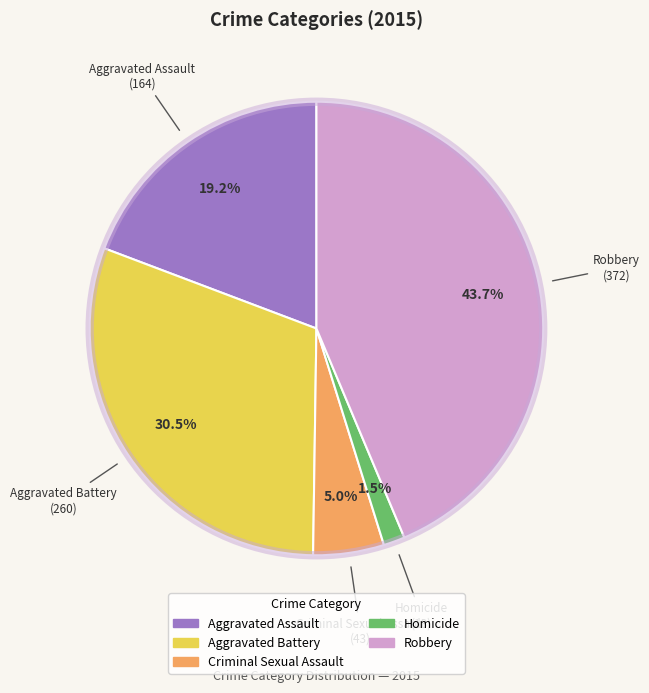

True or false: Homicide accounts for 14% of the total.

False